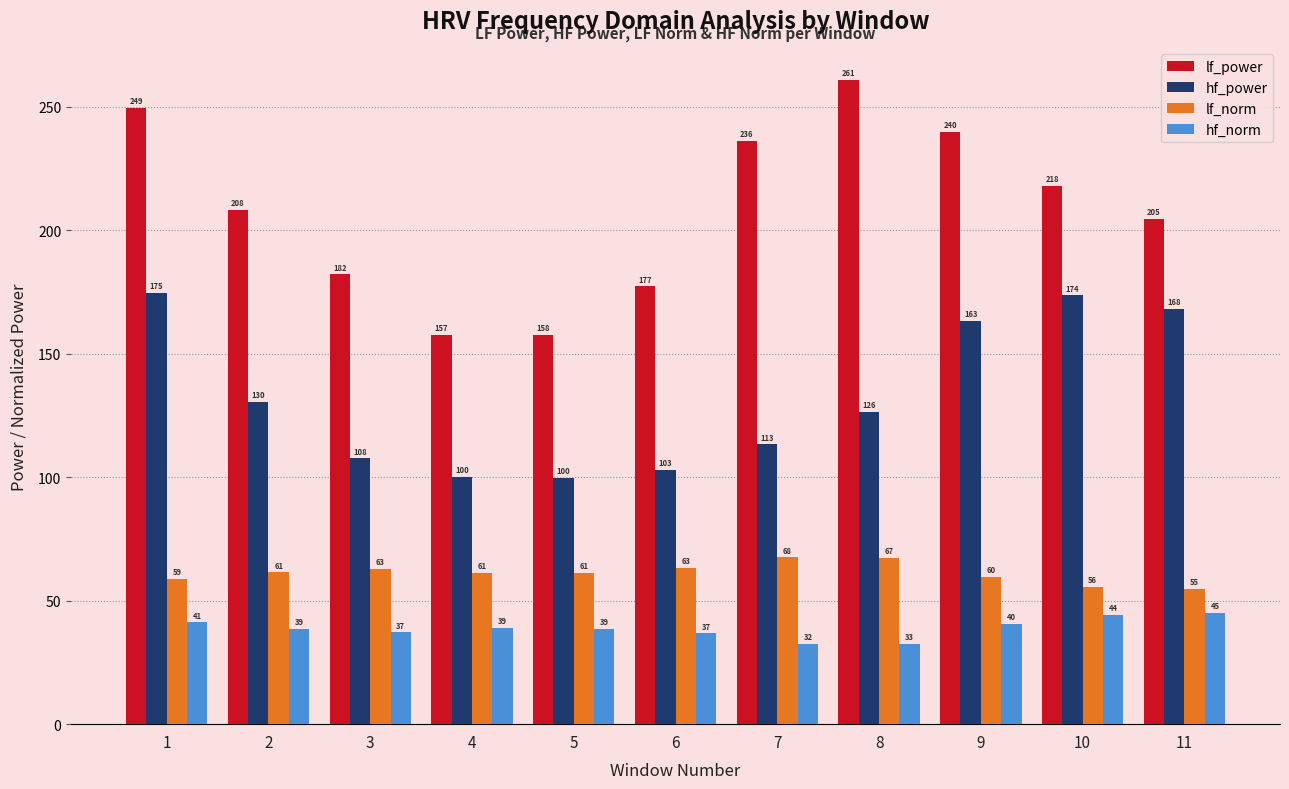

Rank the categories by lf_power value from lowest to highest.

4, 5, 6, 3, 11, 2, 10, 7, 9, 1, 8